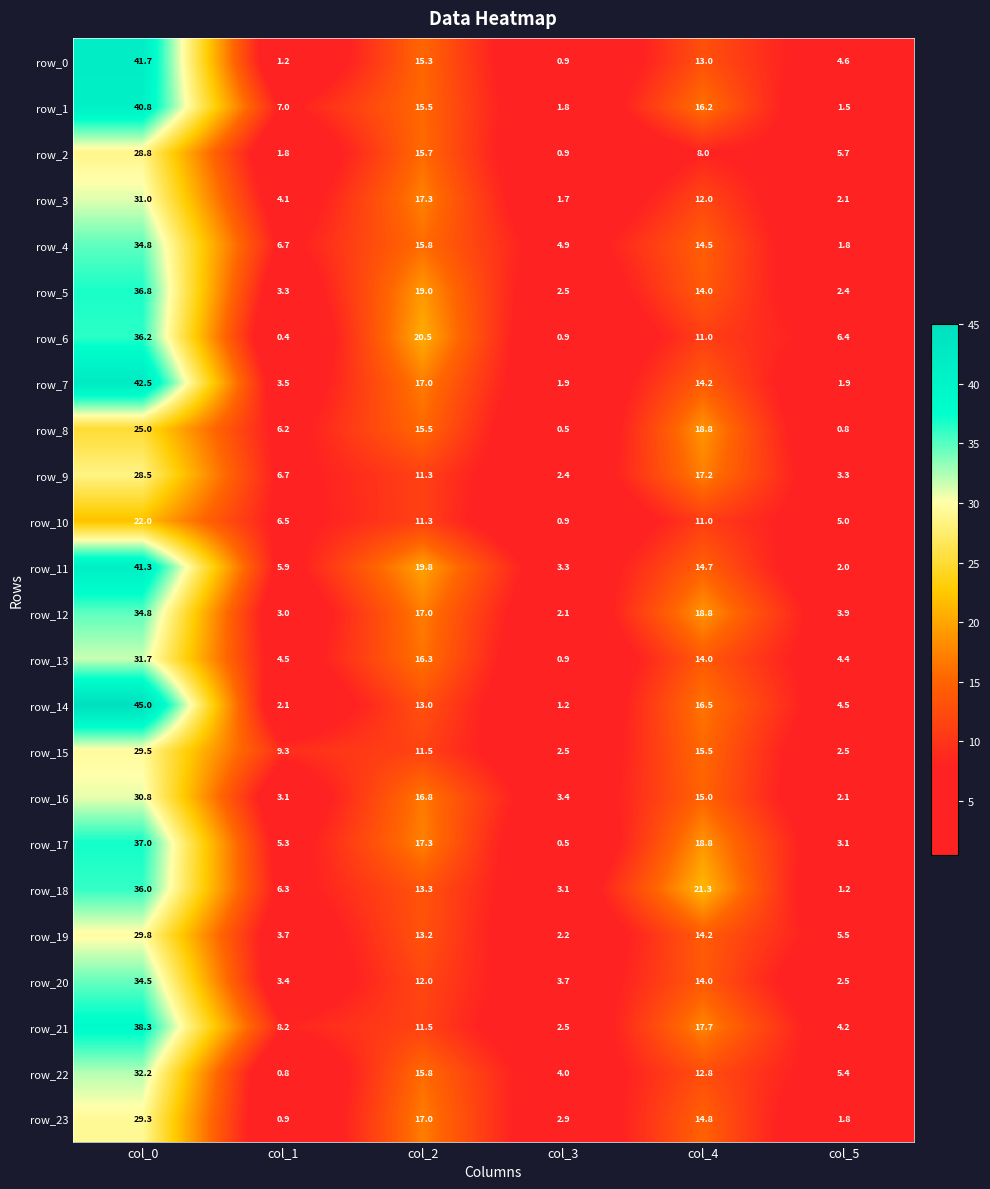

Reading left to right, what are all the values shown in this chart?

row_0: 41.7	1.2	15.3	0.9	13.0	4.6
row_1: 40.8	7.0	15.5	1.8	16.2	1.5
row_2: 28.8	1.8	15.7	0.9	8.0	5.7
row_3: 31.0	4.1	17.3	1.7	12.0	2.1
row_4: 34.8	6.7	15.8	4.9	14.5	1.8
row_5: 36.8	3.3	19.0	2.5	14.0	2.4
row_6: 36.2	0.4	20.5	0.9	11.0	6.4
row_7: 42.5	3.5	17.0	1.9	14.2	1.9
row_8: 25.0	6.2	15.5	0.5	18.8	0.8
row_9: 28.5	6.7	11.3	2.4	17.2	3.3
row_10: 22.0	6.5	11.3	0.9	11.0	5.0
row_11: 41.3	5.9	19.8	3.3	14.7	2.0
row_12: 34.8	3.0	17.0	2.1	18.8	3.9
row_13: 31.7	4.5	16.3	0.9	14.0	4.4
row_14: 45.0	2.1	13.0	1.2	16.5	4.5
row_15: 29.5	9.3	11.5	2.5	15.5	2.5
row_16: 30.8	3.1	16.8	3.4	15.0	2.1
row_17: 37.0	5.3	17.3	0.5	18.8	3.1
row_18: 36.0	6.3	13.3	3.1	21.3	1.2
row_19: 29.8	3.7	13.2	2.2	14.2	5.5
row_20: 34.5	3.4	12.0	3.7	14.0	2.5
row_21: 38.3	8.2	11.5	2.5	17.7	4.2
row_22: 32.2	0.8	15.8	4.0	12.8	5.4
row_23: 29.3	0.9	17.0	2.9	14.8	1.8